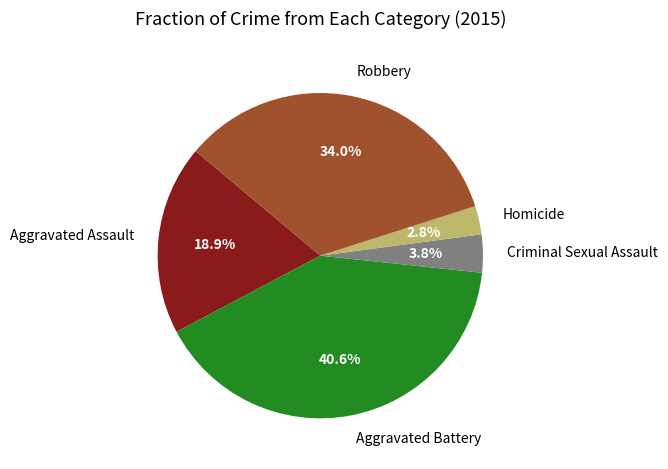

To the nearest percent, what is the combined percentage of Aggravated Assault and Aggravated Battery?

59%